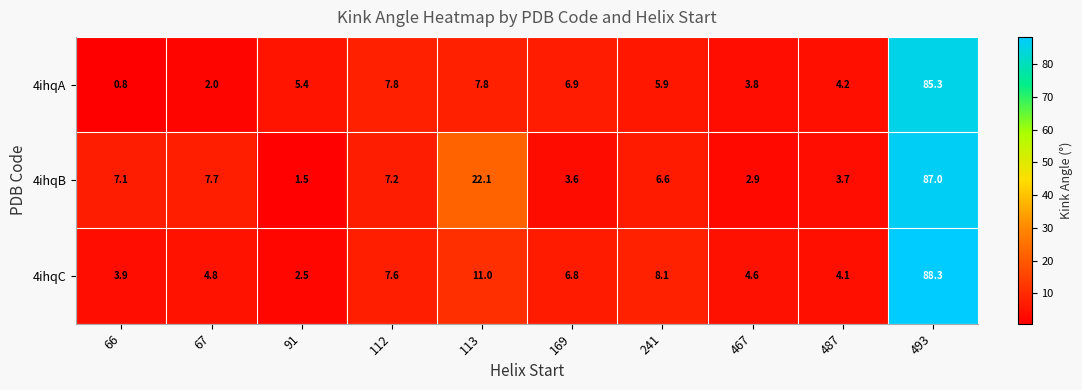

List the series in order of their peak value, lowest first.

4ihqA, 4ihqB, 4ihqC